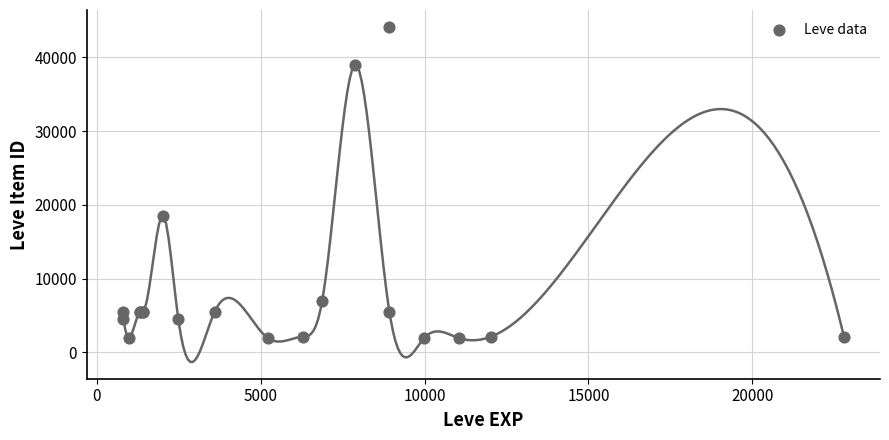

What Y value in the scatter plot is closest to 23052?

18511